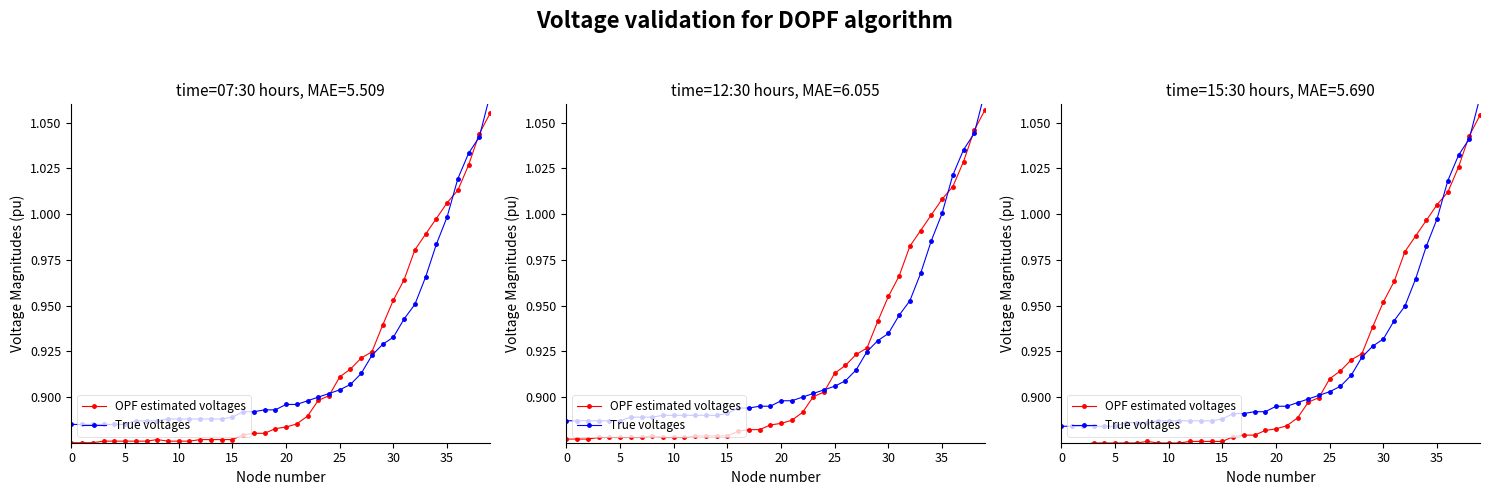

What is the label of the 2nd point from the right?

38